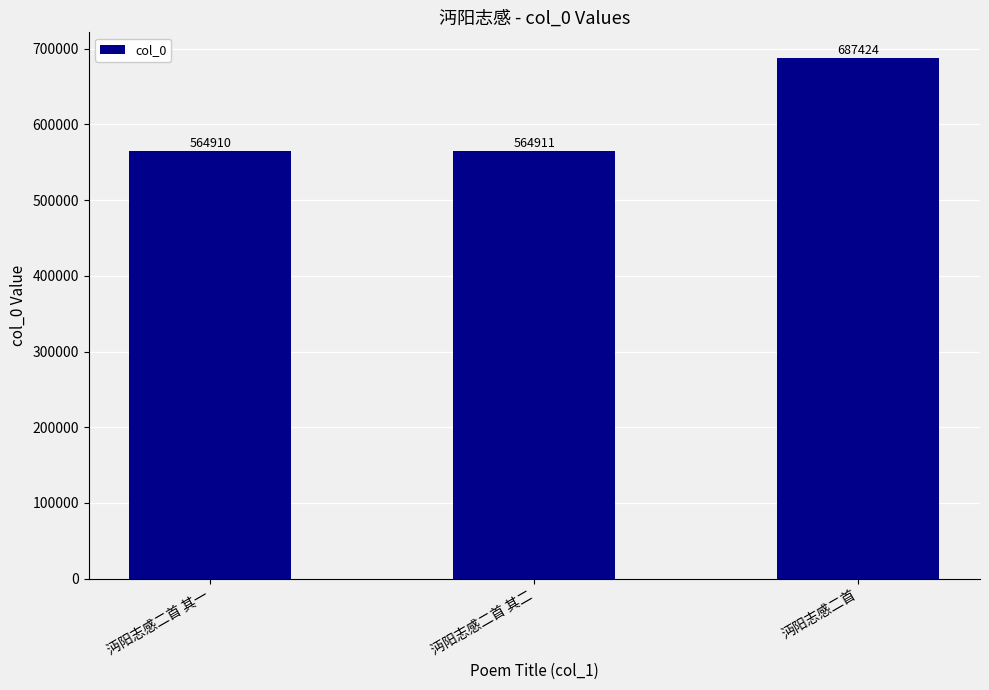

How many series are shown in this chart?

1